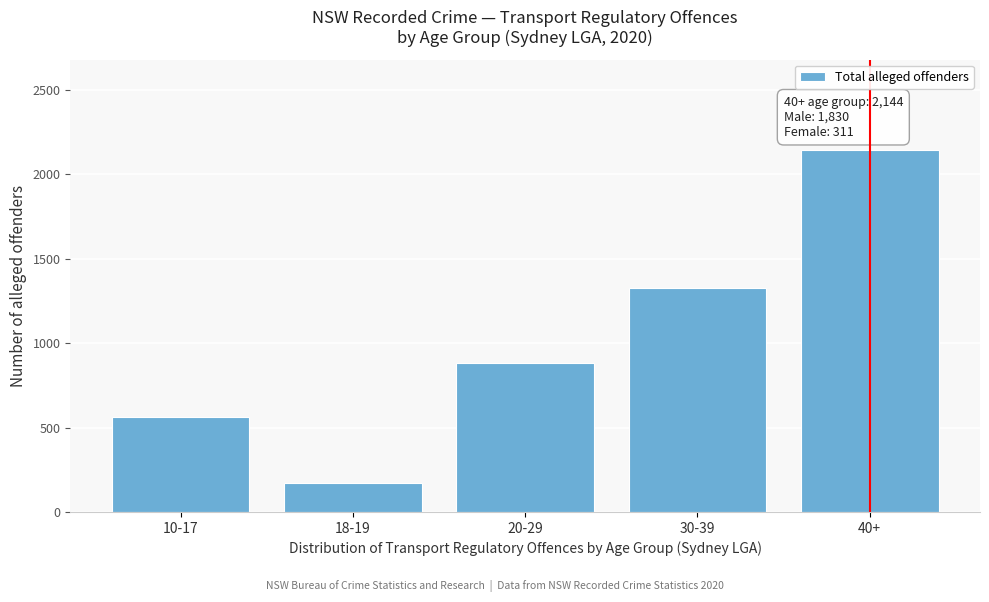

Reading left to right, what are all the values shown in this chart?

10-17=565	18-19=174	20-29=885	30-39=1329	40+=2144